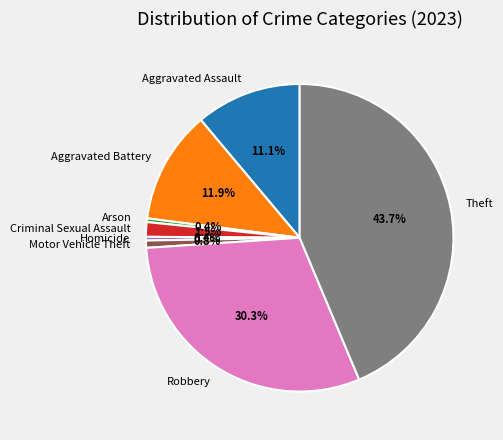

Which category has the biggest portion of the pie?

Theft